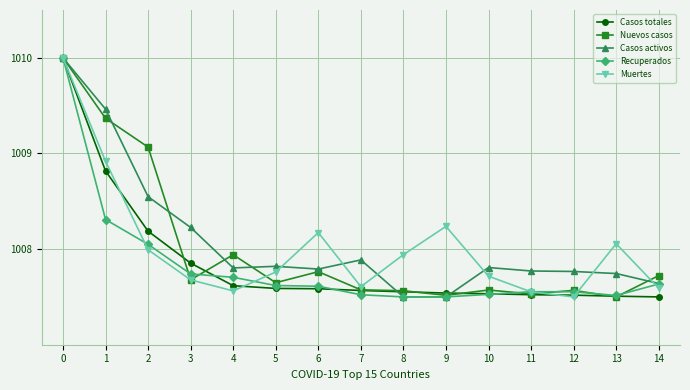

Does the chart have visible grid lines?

Yes